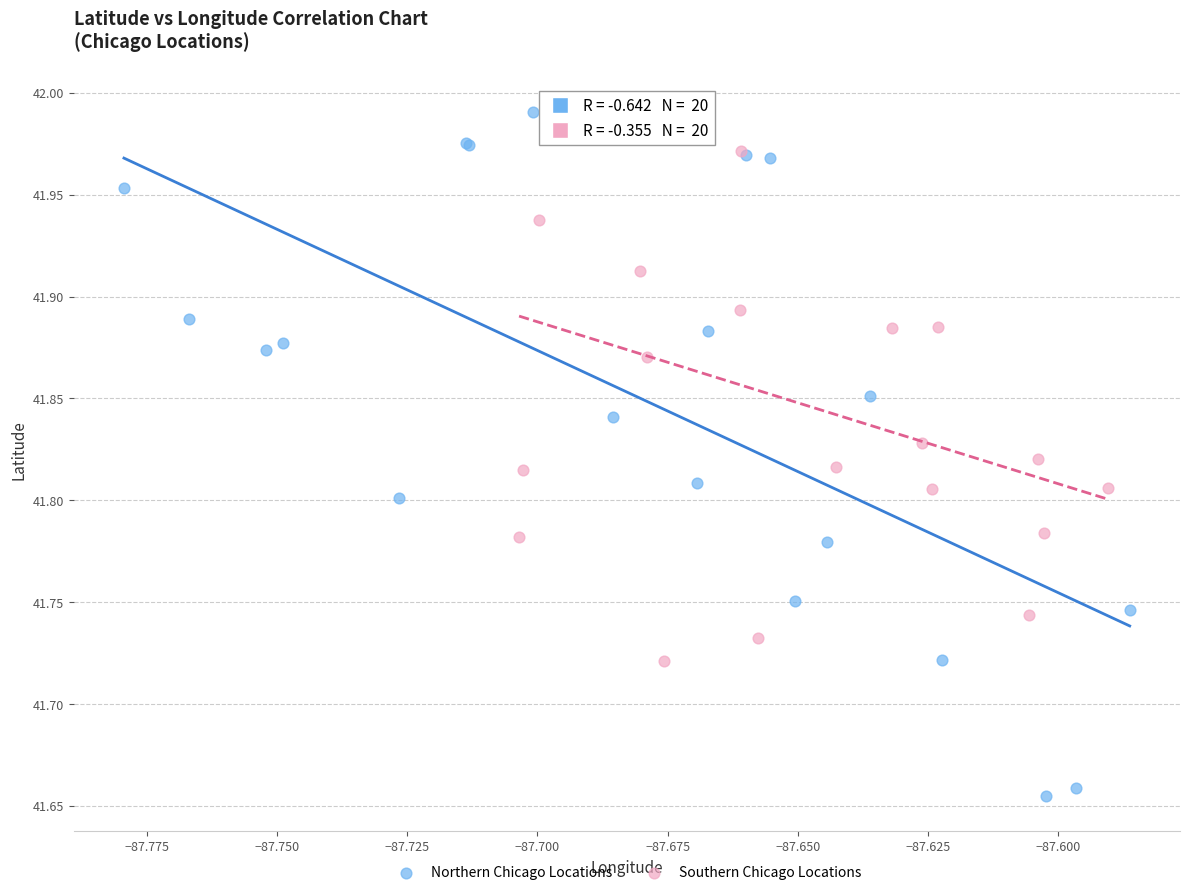

Which series has the largest Y range (max minus min)?

Northern Chicago Locations